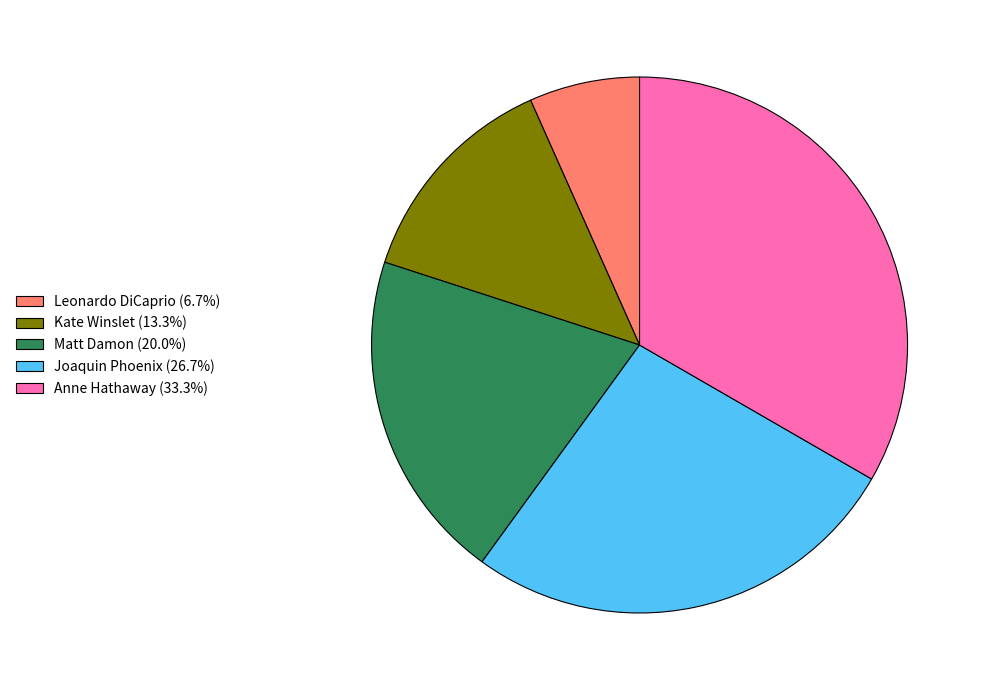

Between Matt Damon and Joaquin Phoenix, which is larger?

Joaquin Phoenix